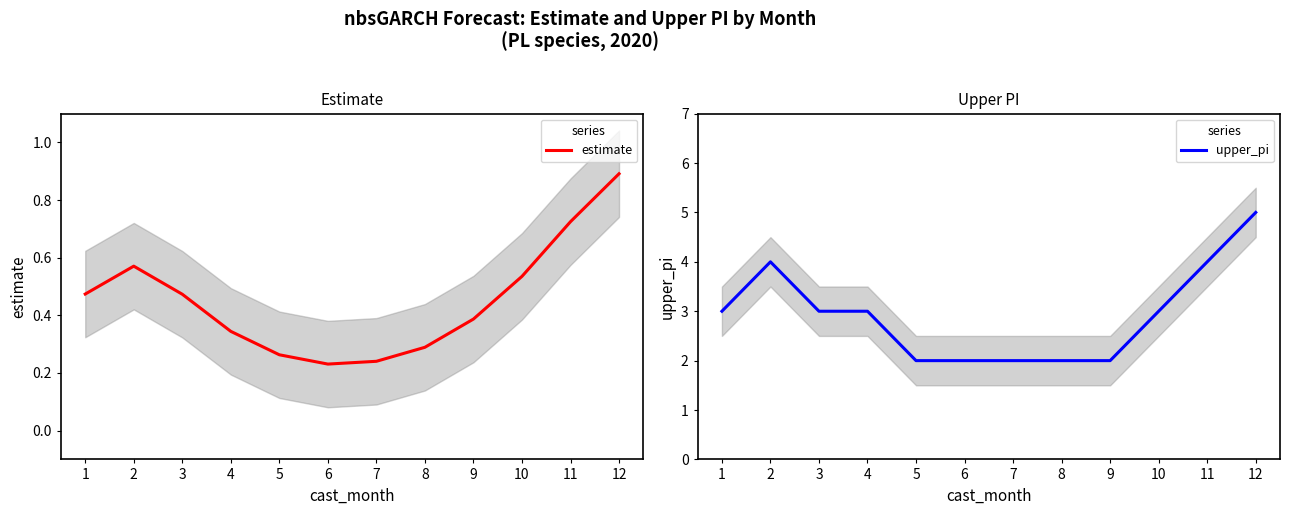

True or false: upper_pi has a value of 4.0 at 11.

True